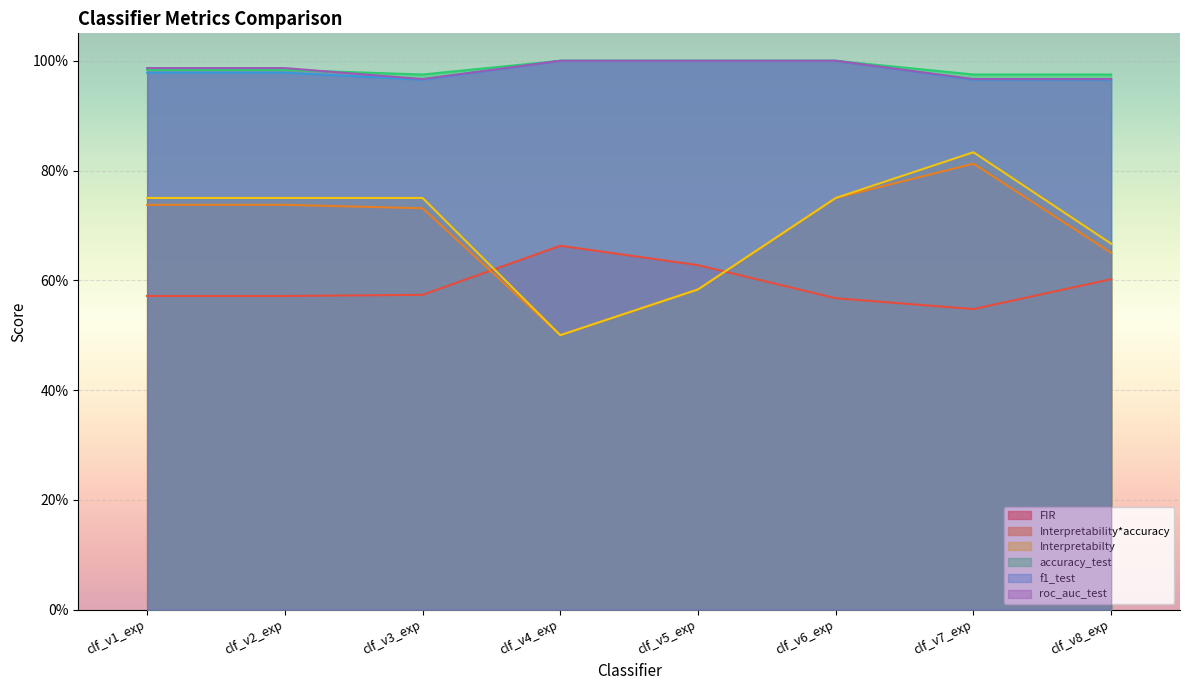

Which series has the largest range (max minus min)?

Interpretabilty